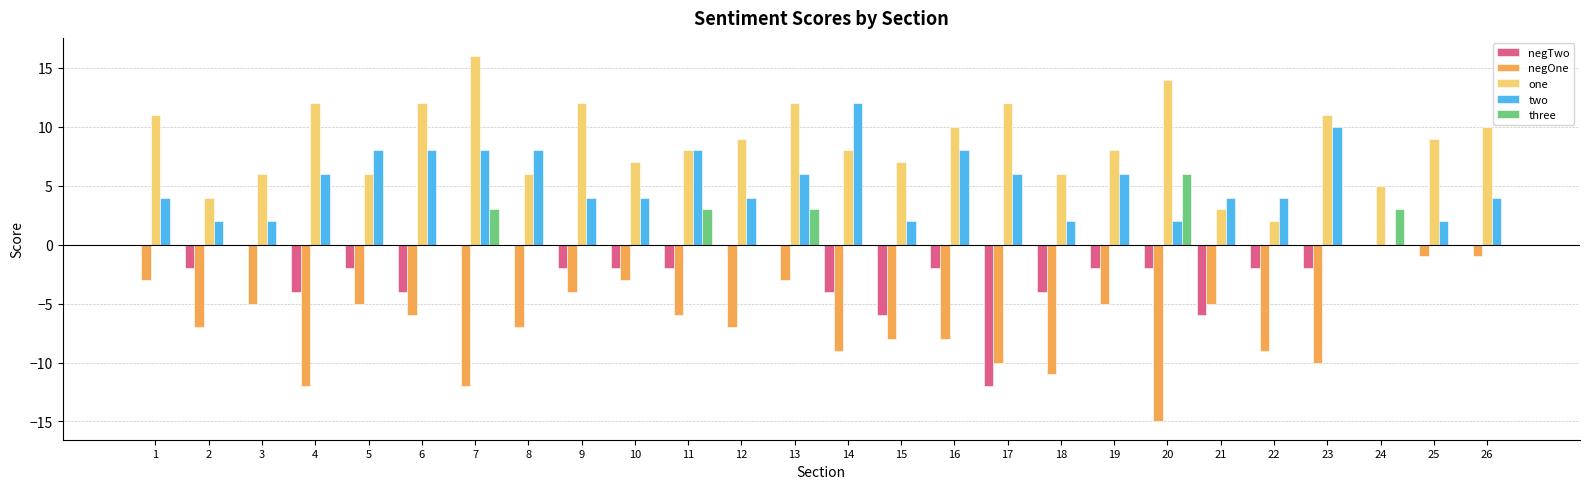

What are all the series names shown in the legend?

negTwo, negOne, one, two, three